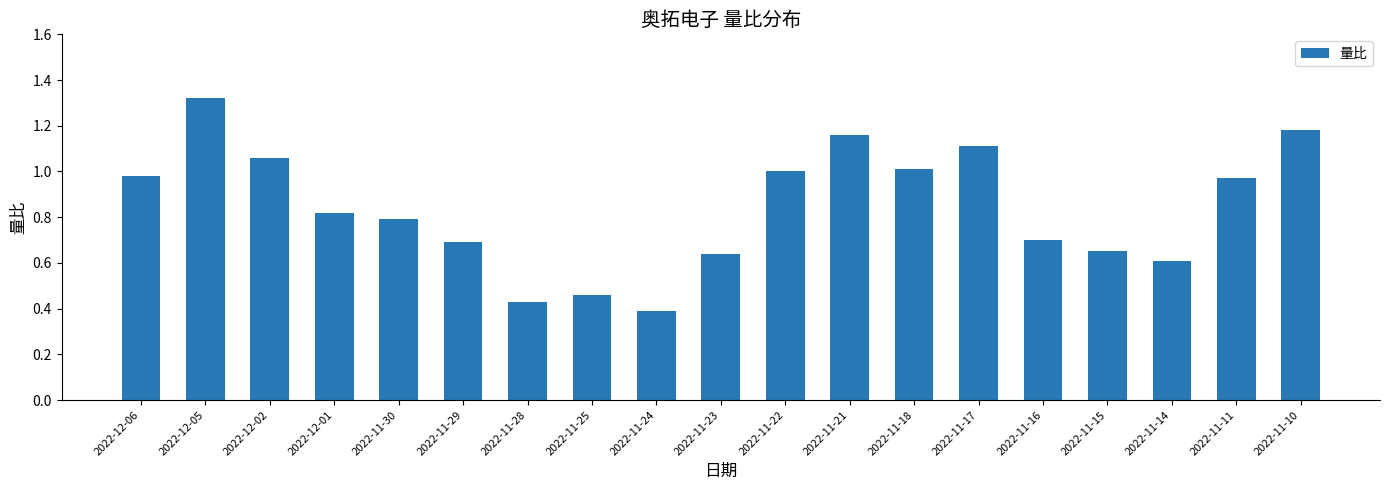

What is the change in value from 2022-11-17 to 2022-11-10?

+0.1